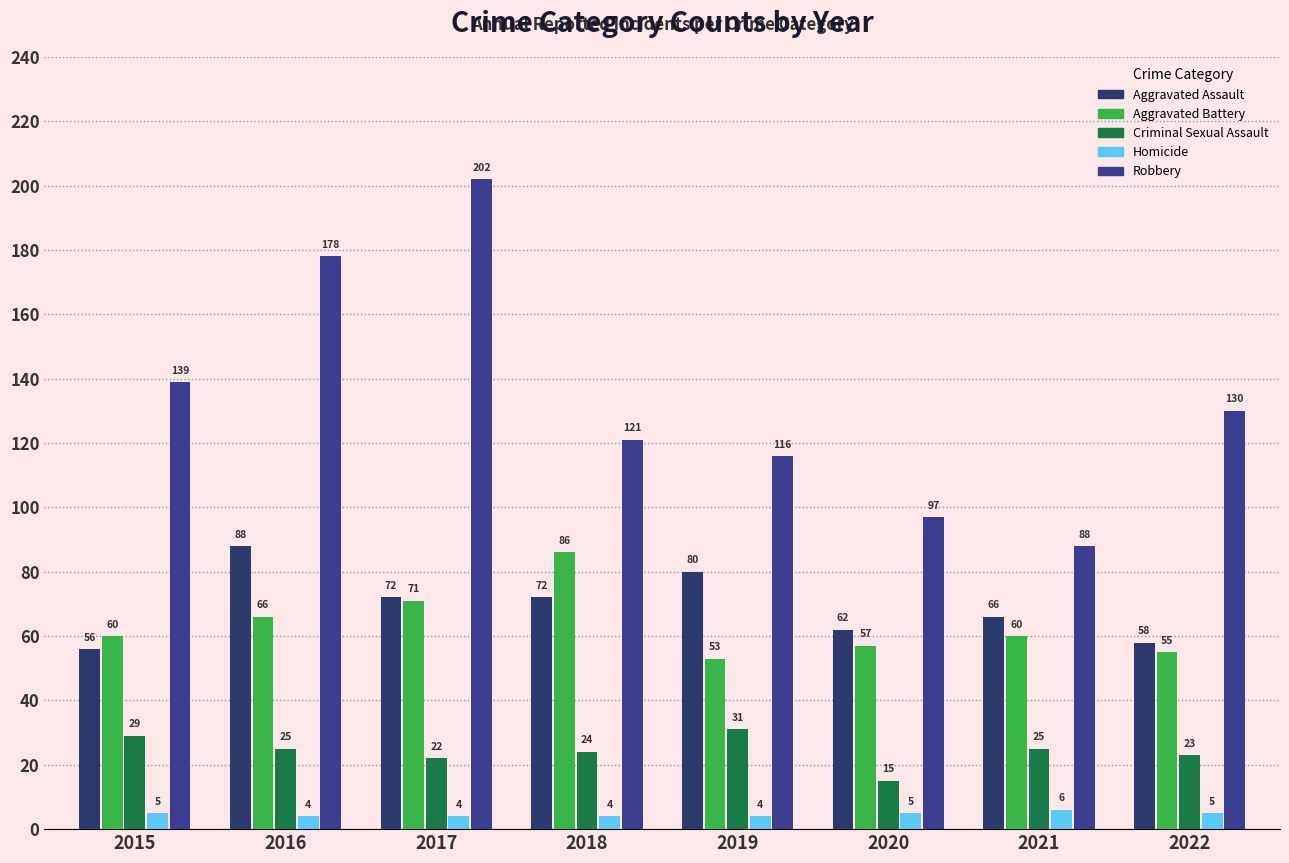

At which label does Aggravated Battery reach its peak?

2018